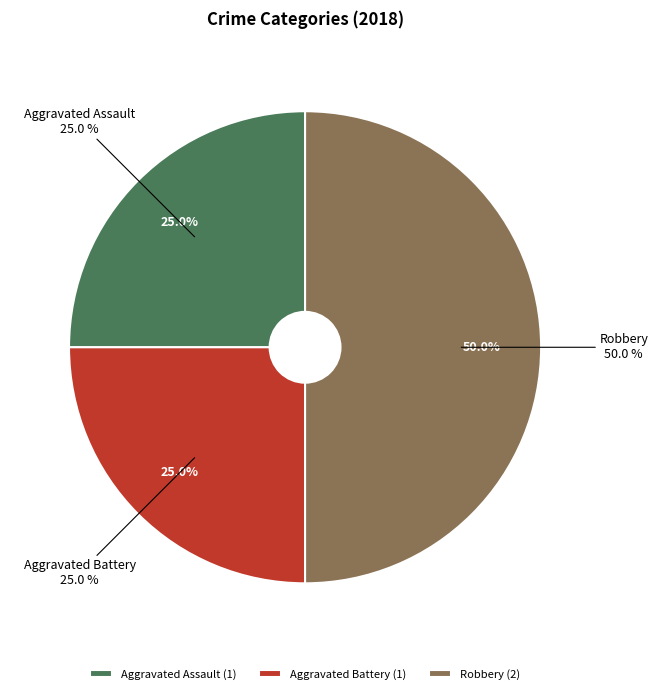

To the nearest percent, what percentage of the pie is Aggravated Assault?

25%